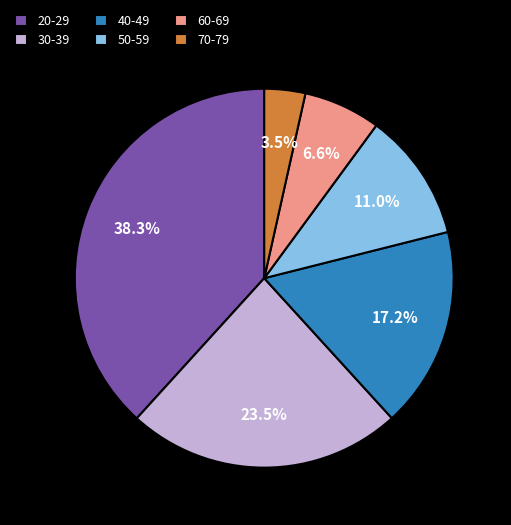

What percentage is NOT represented by 20-29?

61.7%